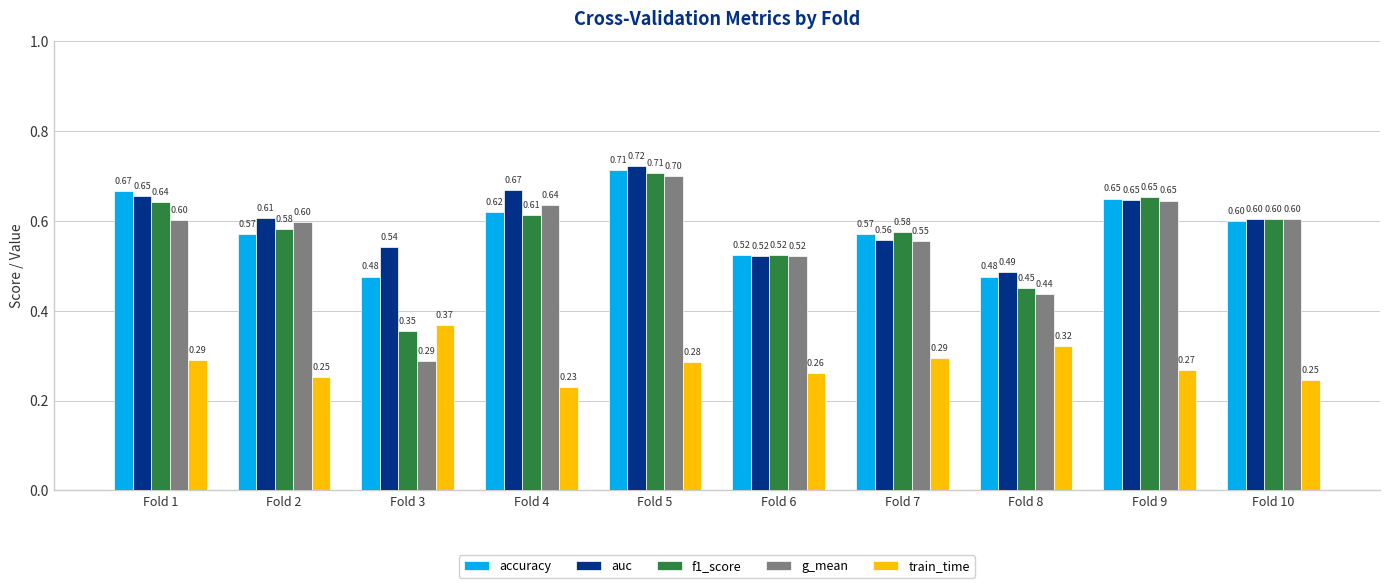

What is the sum of the accuracy values at Fold 4 and Fold 2?

1.2